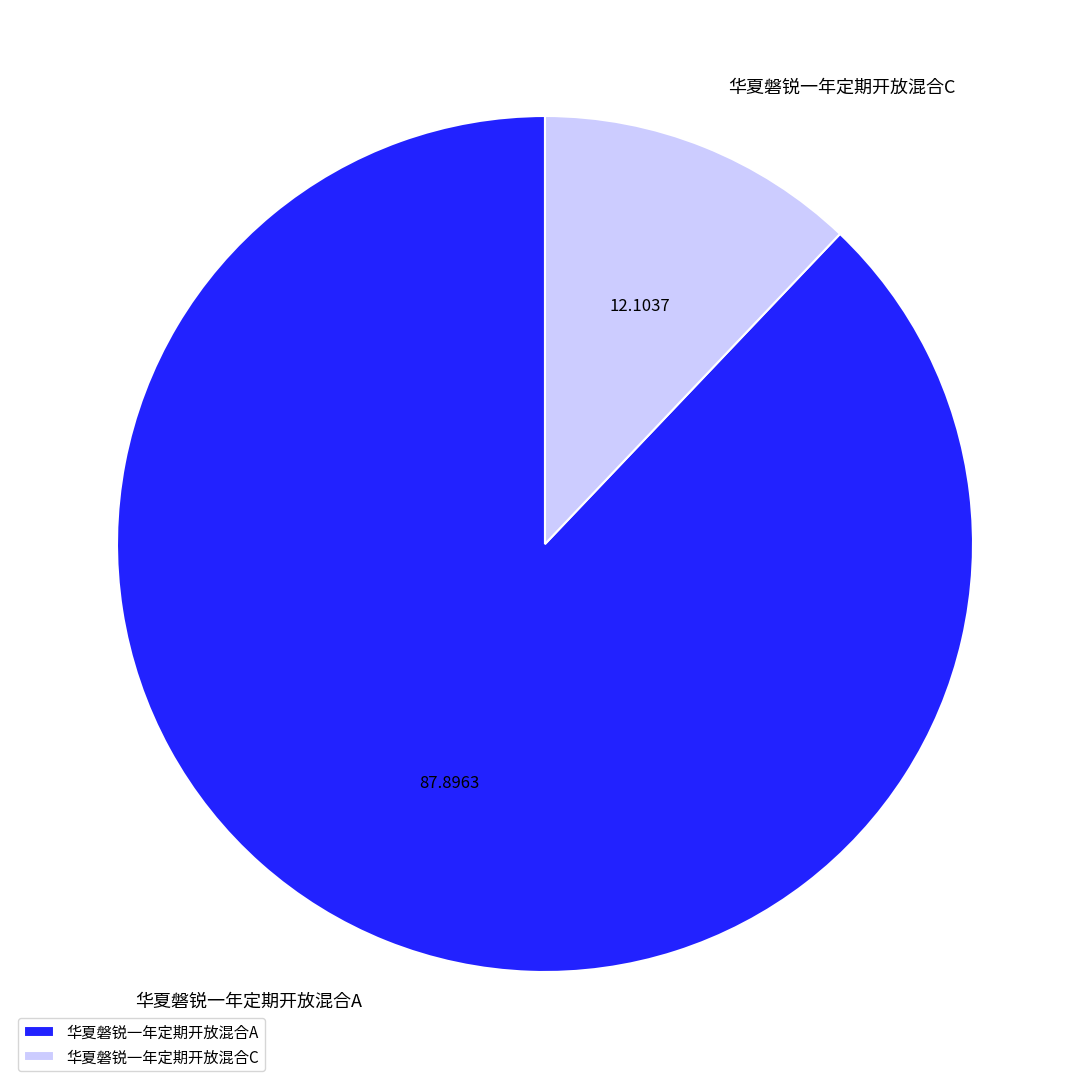

Is the sum of 华夏磐锐一年定期开放混合A and 华夏磐锐一年定期开放混合C greater than half?

Yes